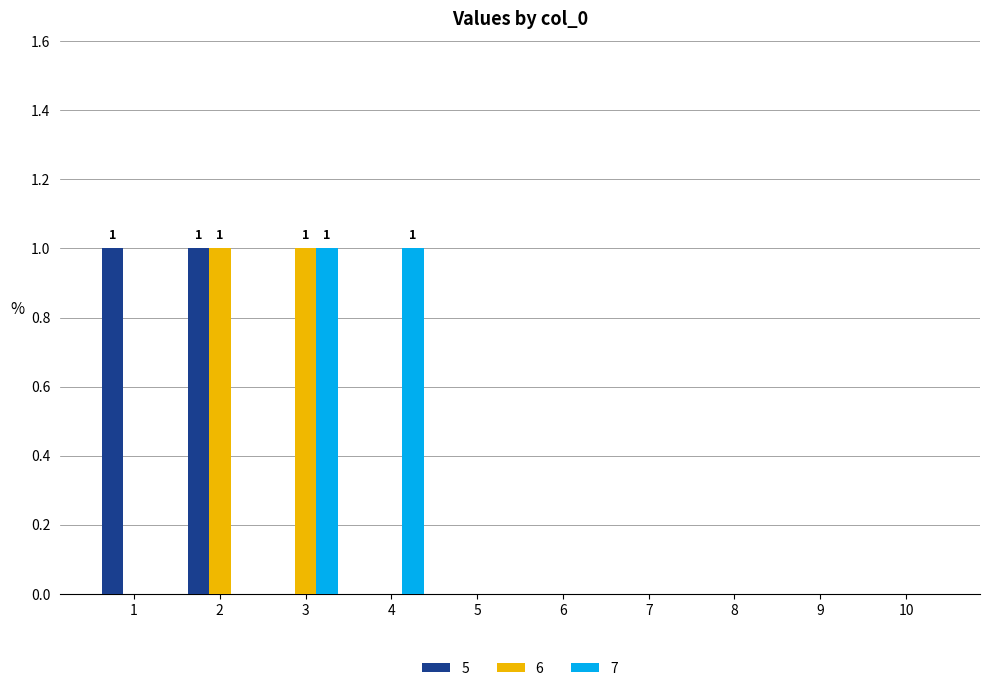

How many categories are shown in the chart?

10